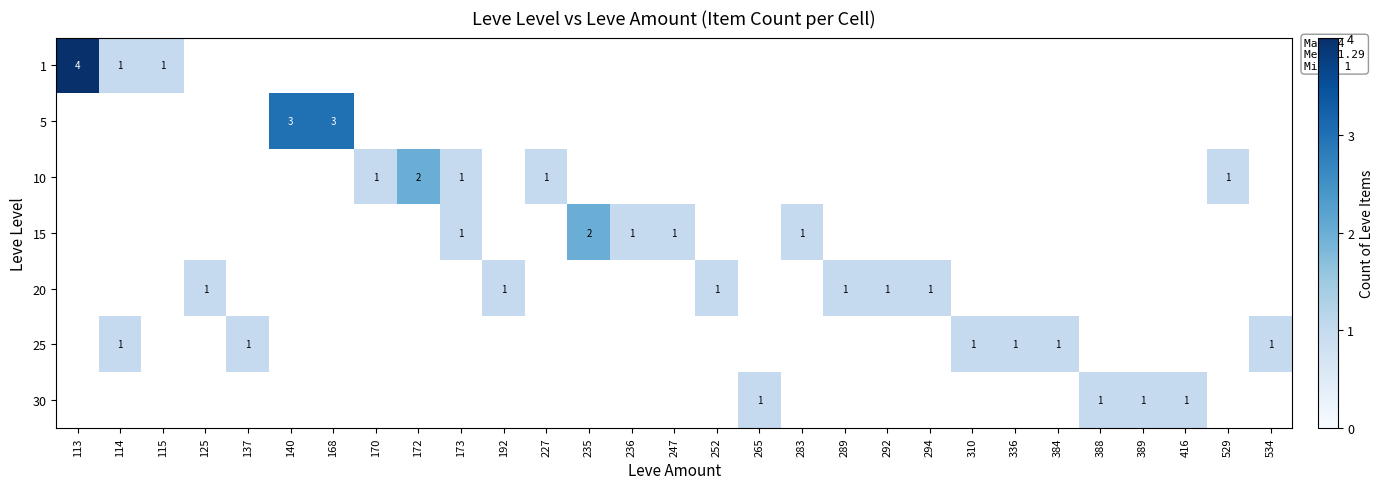

The 20 series shows 1.4 at 125. True or false?

False